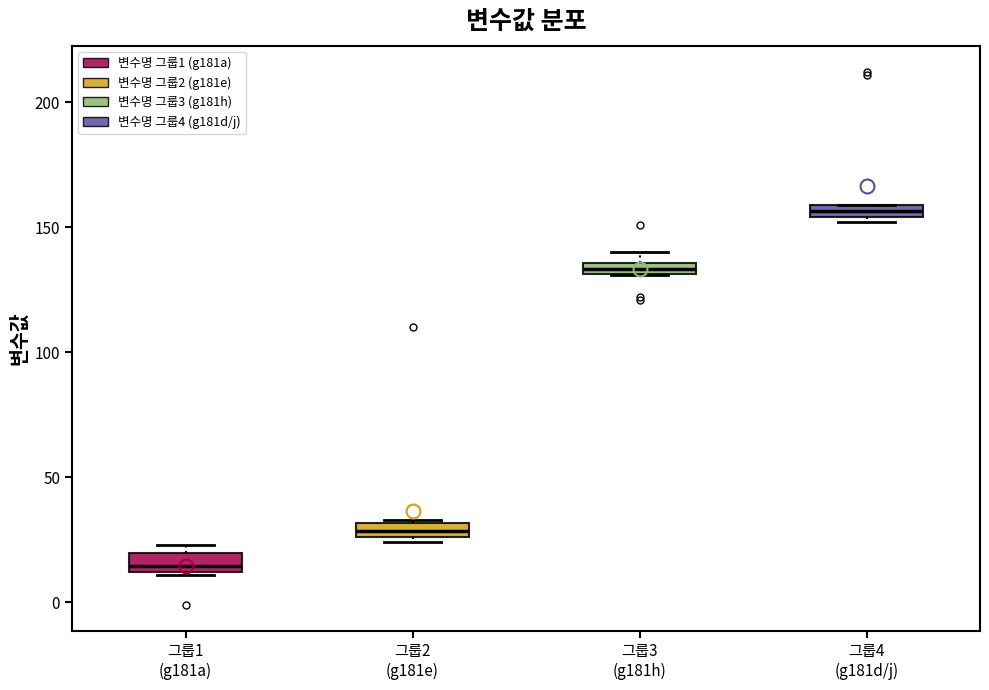

Where is the lower edge of the box for 그룹2 (g181e) on the y-axis? The values are not printed on the chart, so give them approximately, as read against the axis.

25